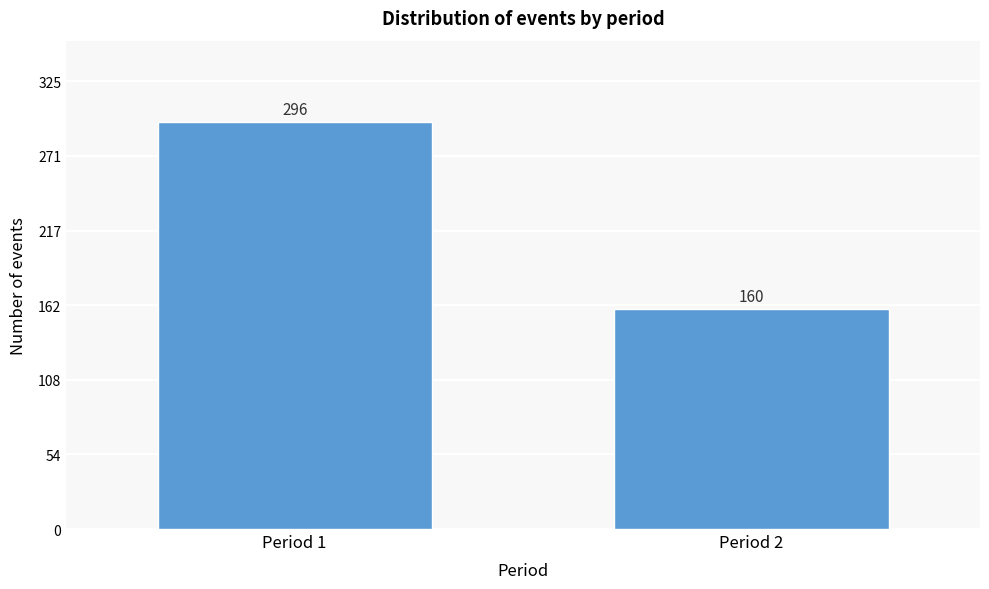

Reading left to right, what are all the values shown in this chart?

296	160